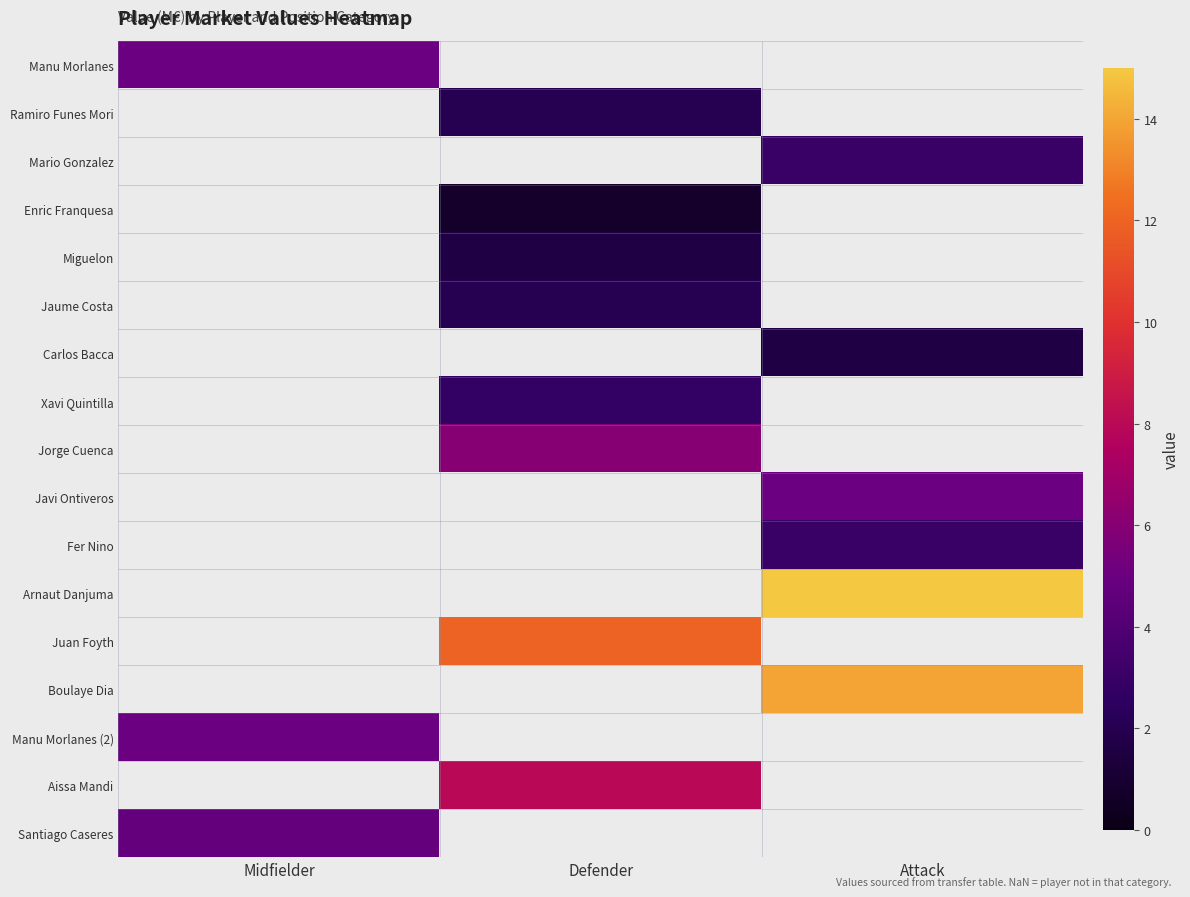

Which label corresponds to the largest value in the chart?

Attack